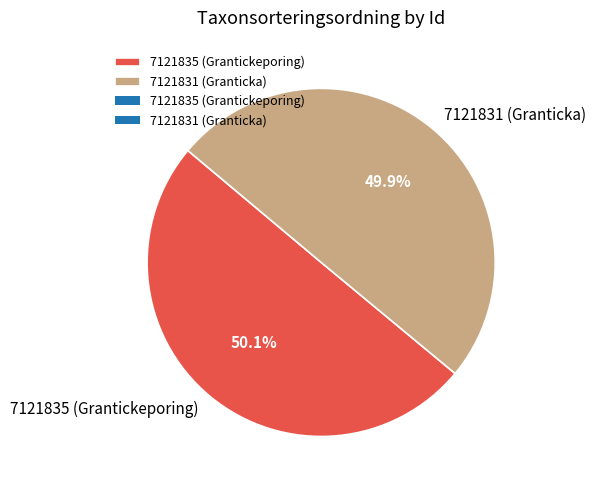

True or false: 7121831 (Granticka) accounts for 41% of the total.

False